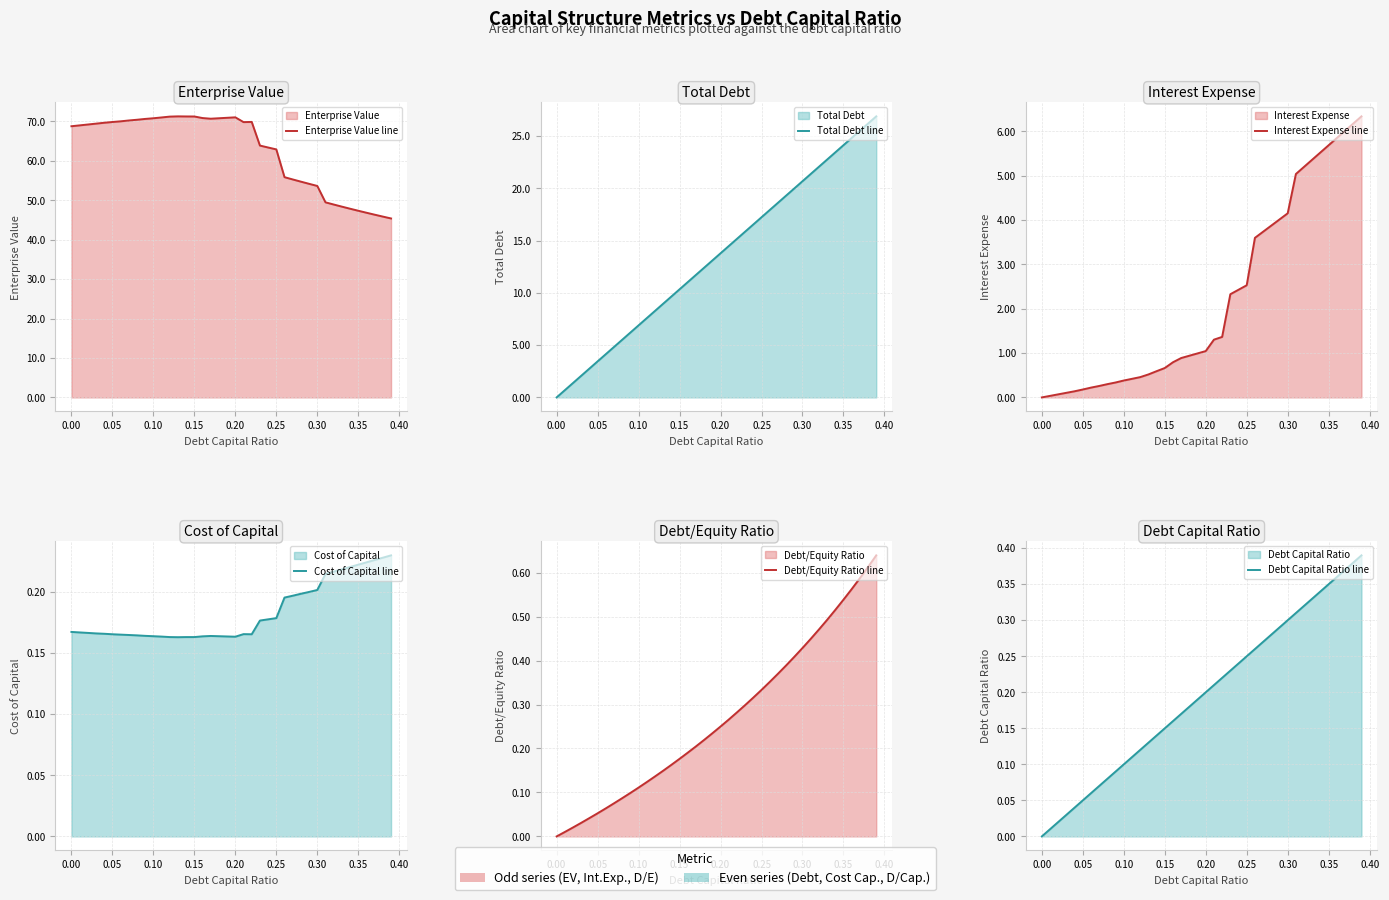

True or false: Debt/Equity Ratio line and Total Debt line intersect in this chart.

False